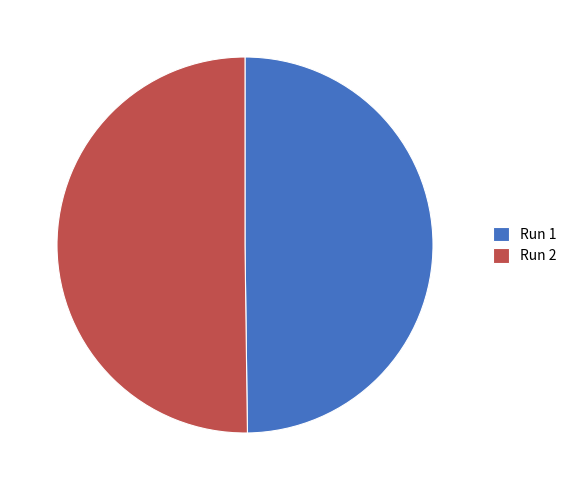

Is it true that Run 2 is 40% of the pie?

False